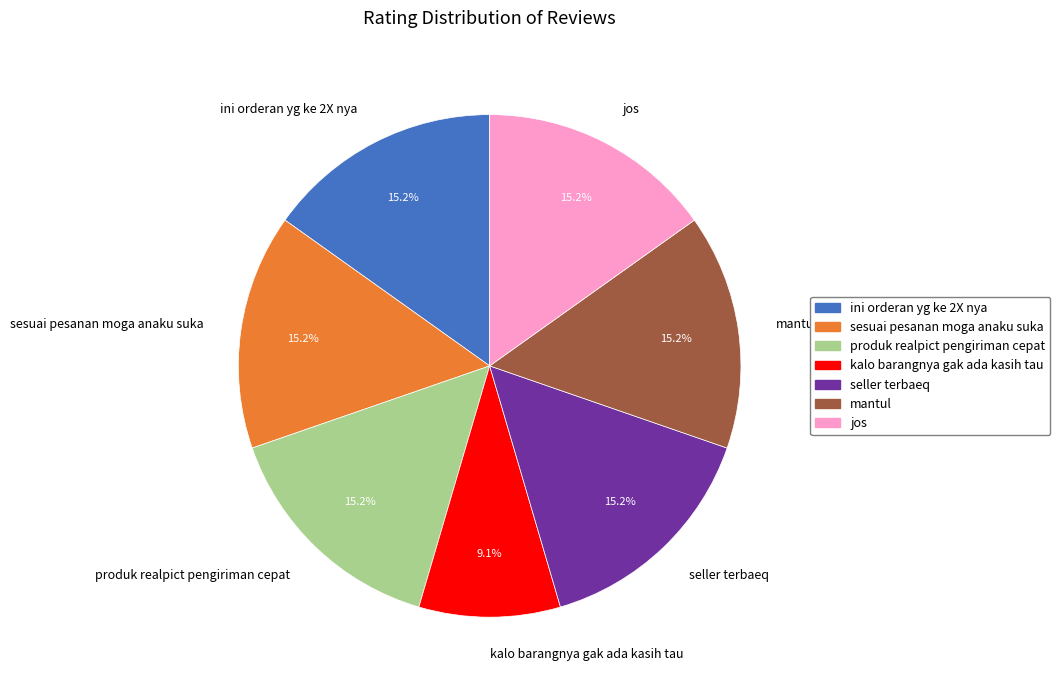

How much of the chart is everything except sesuai pesanan moga anaku suka?

84.8%